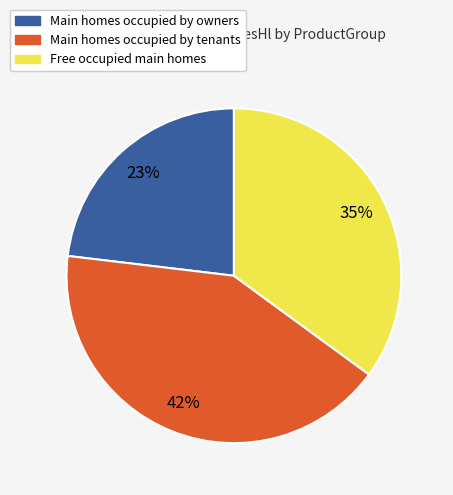

What is the largest slice in the pie chart?

Main homes occupied by tenants